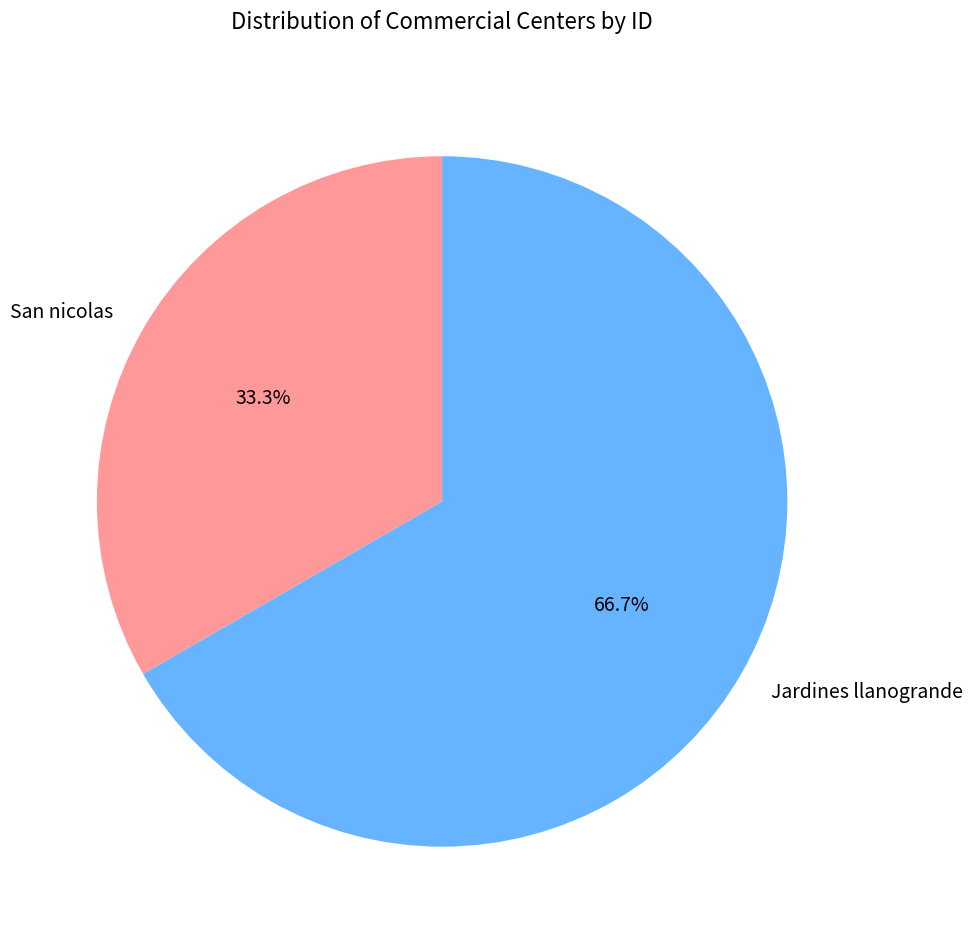

Does San nicolas represent more than half of the total?

No